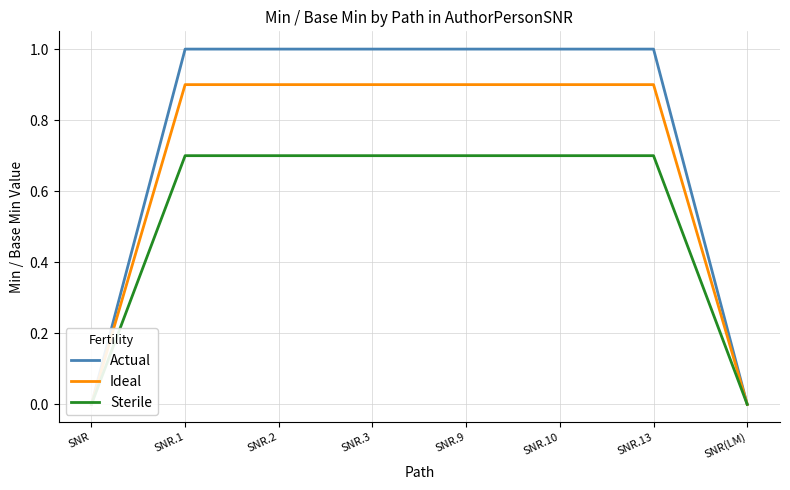

At which category is the sum across all series the highest?

SNR.1